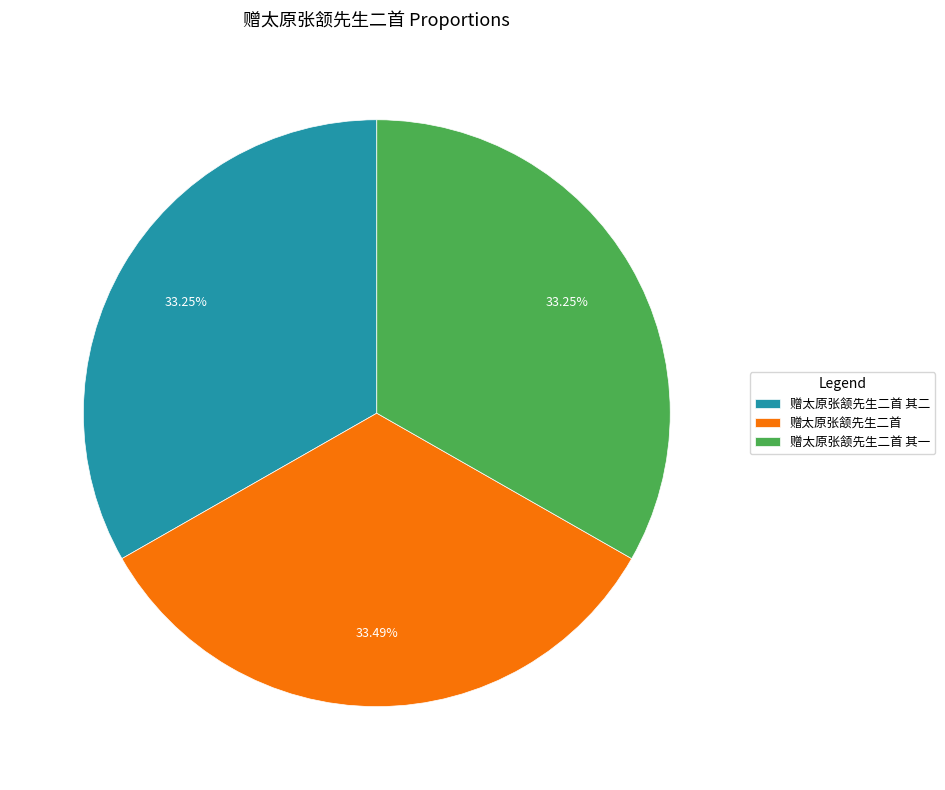

How many segments does this pie chart have?

3